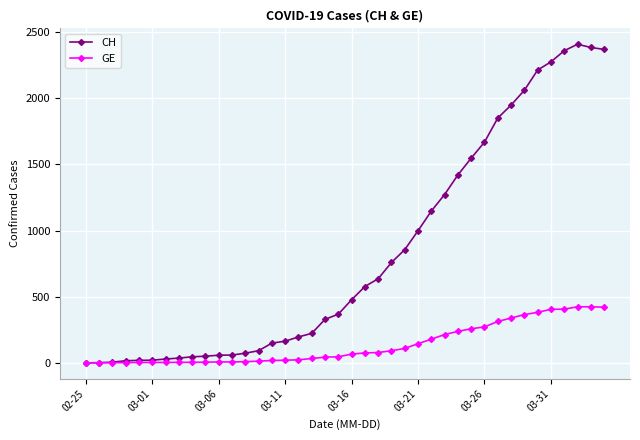

Does the chart have visible grid lines?

Yes